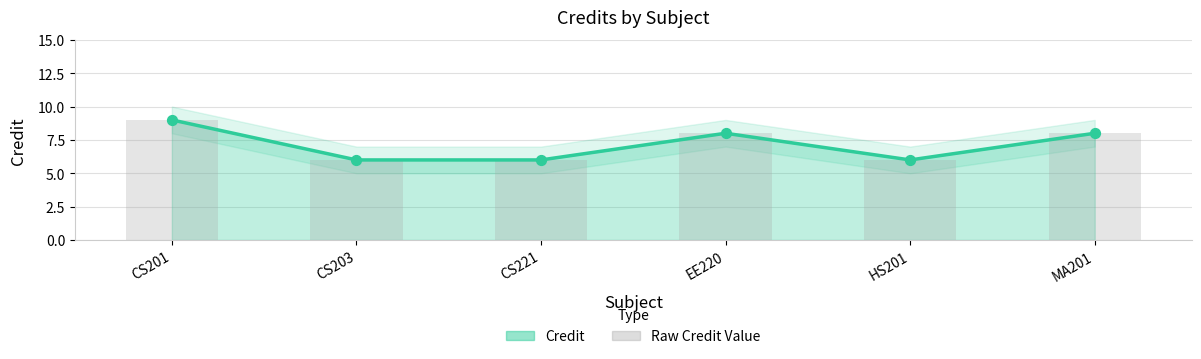

What is the ratio of the value at CS201 to the value at MA201?

1.1